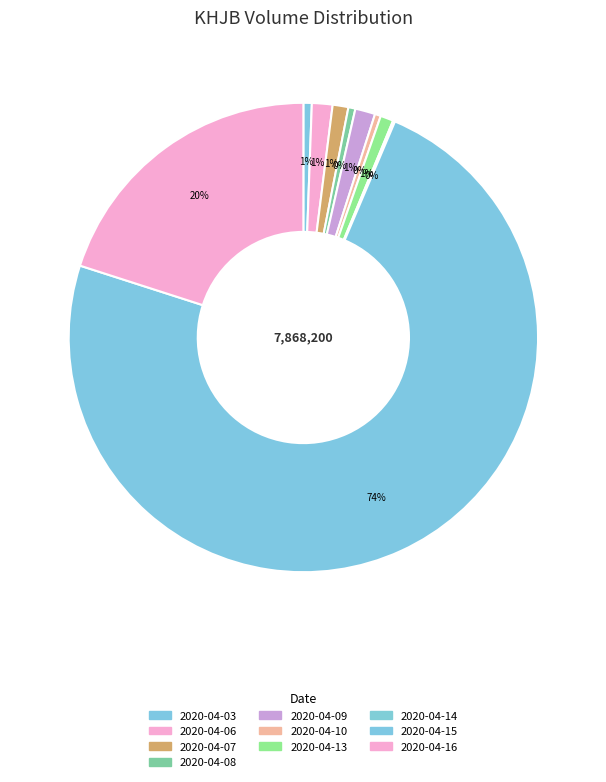

Is the sum of 2020-04-08 and 2020-04-09 greater than half?

No